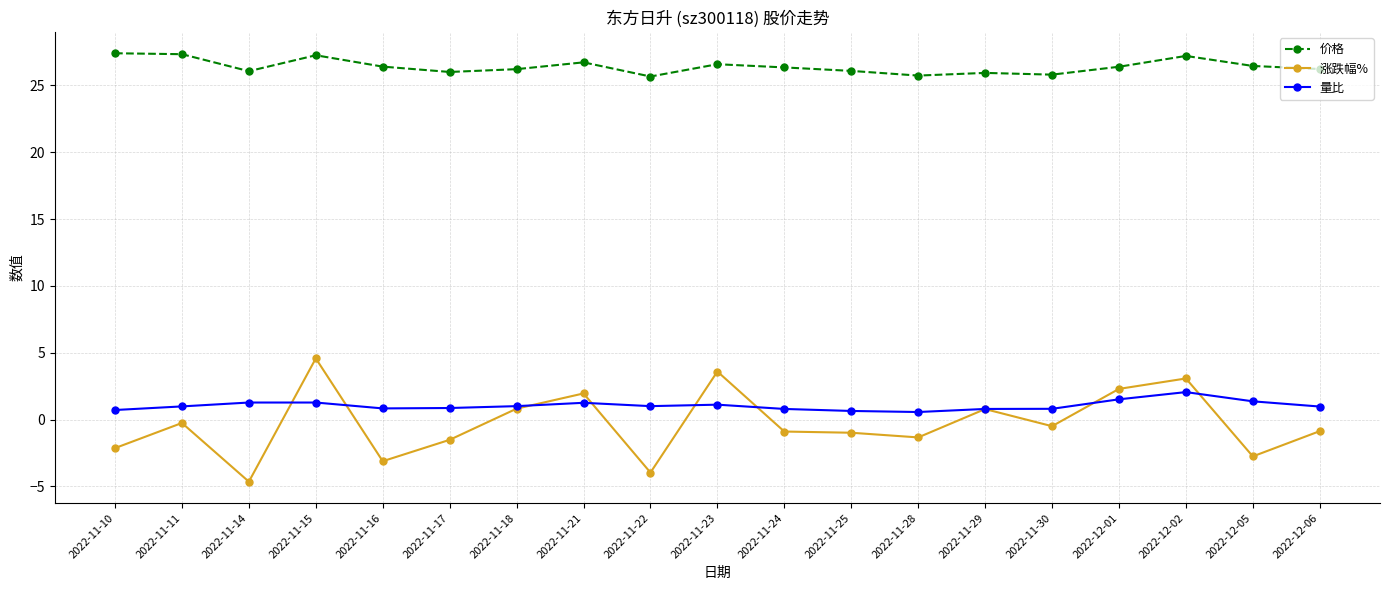

At which category does the chart reach its minimum across all series?

2022-11-14